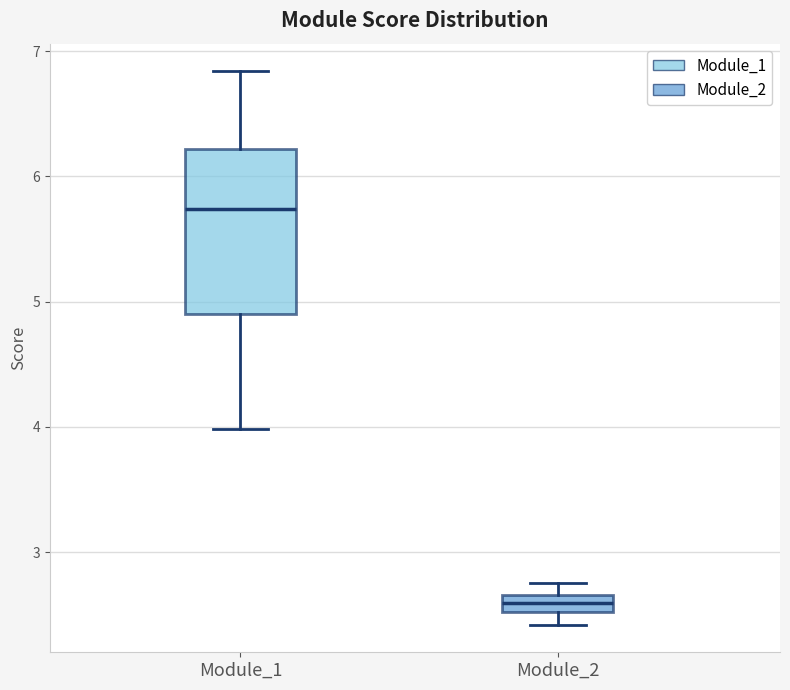

Which box's median line is the highest?

Module_1